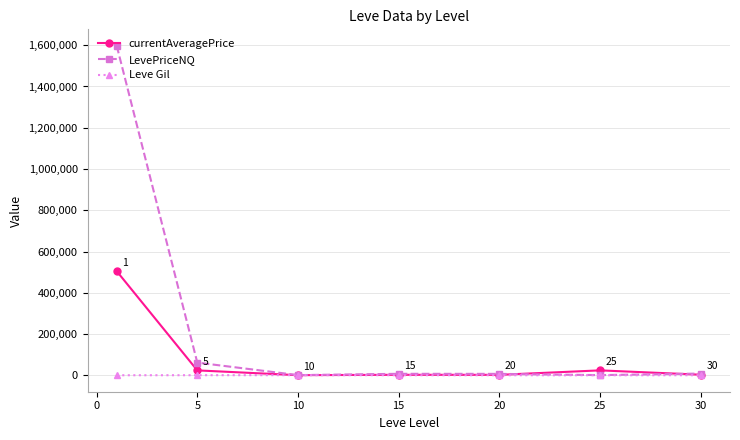

What is the highest value of the LevePriceNQ series?

1597246.8